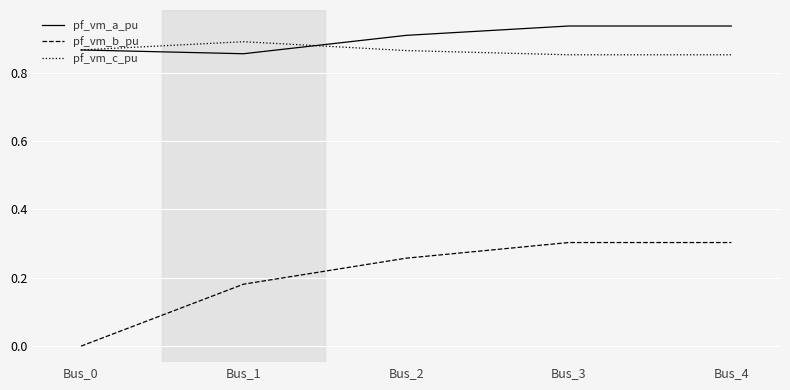

Which label corresponds to the smallest value in the chart?

Bus_0